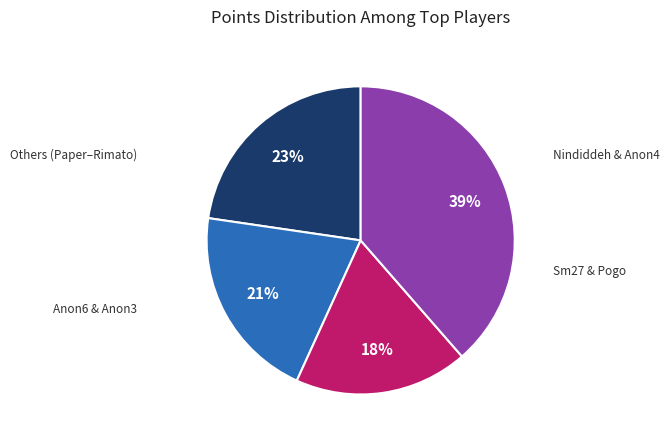

How many segments does this pie chart have?

4